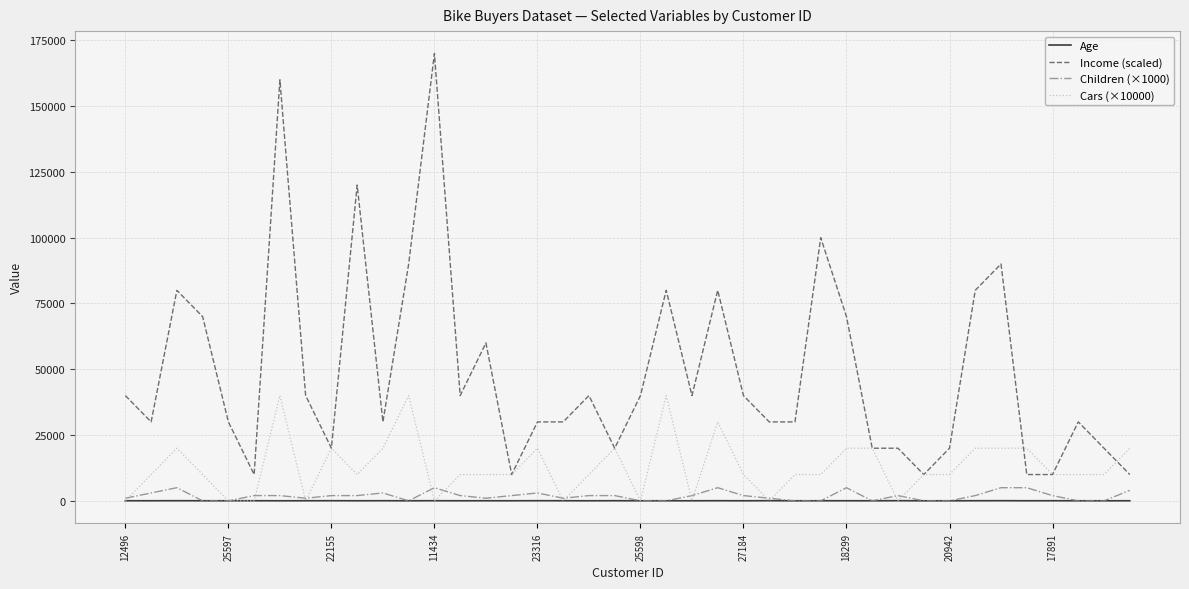

Which series has the largest total across all categories?

Income (scaled)